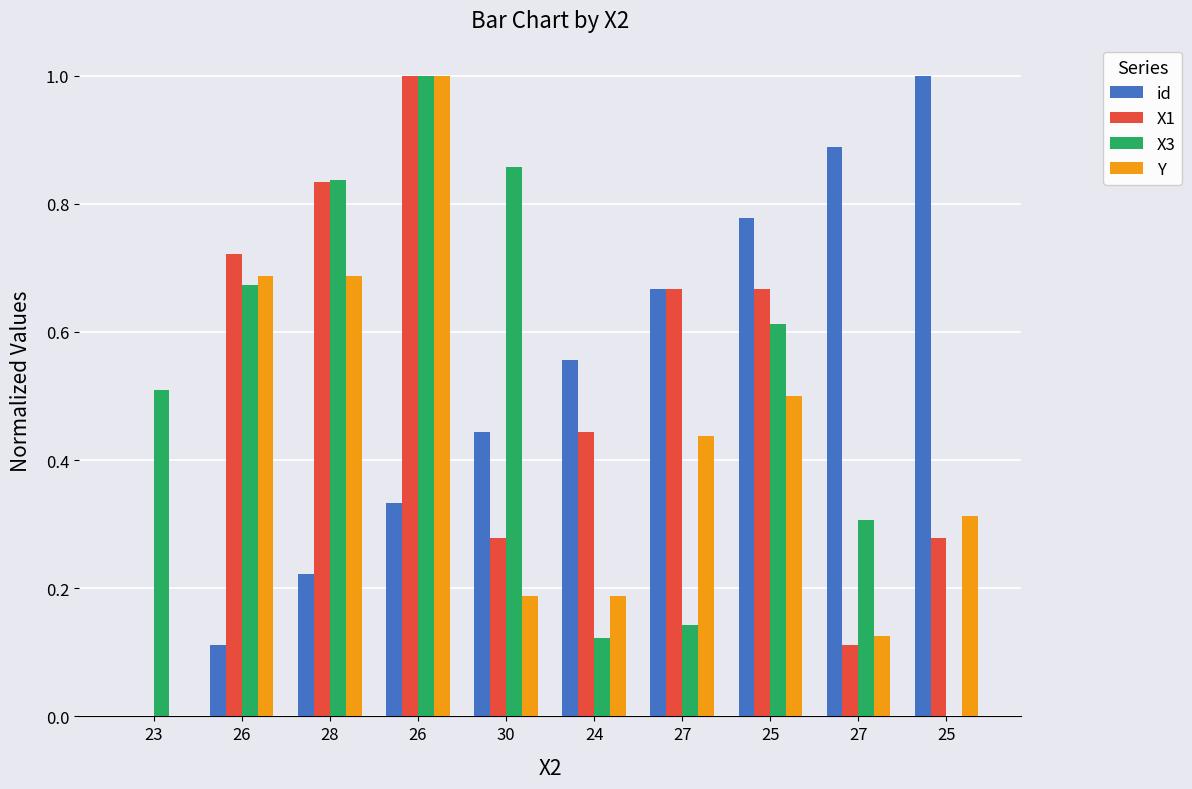

At which label does id reach its minimum?

23